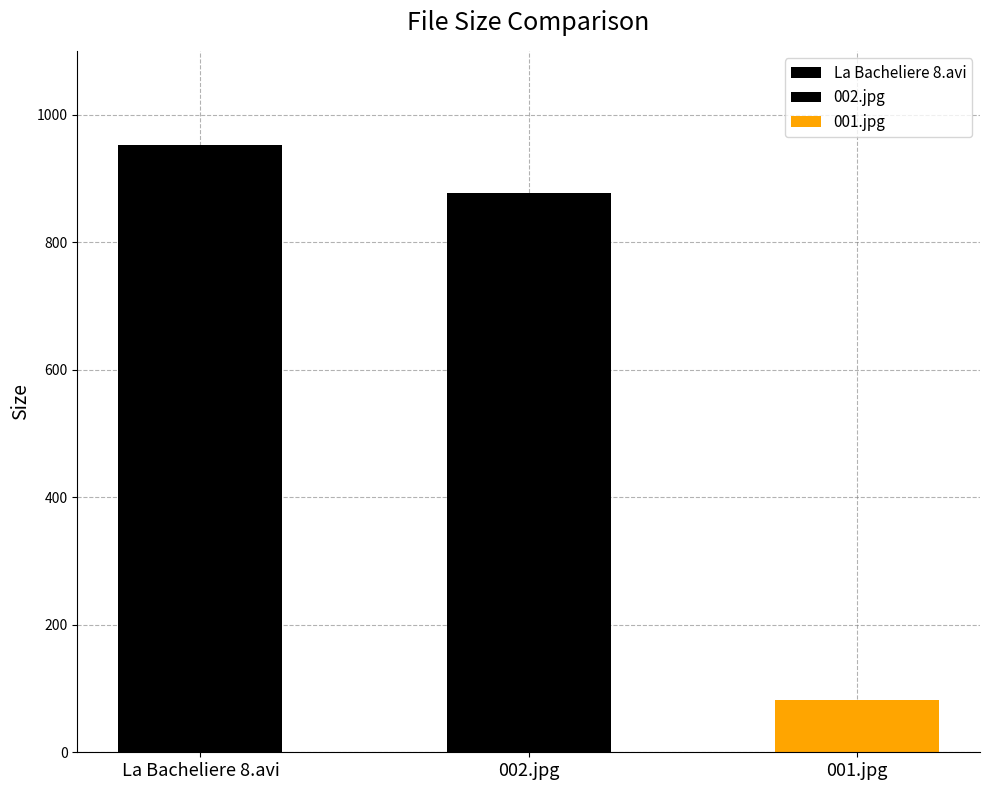

How many data points are less than 877?

1